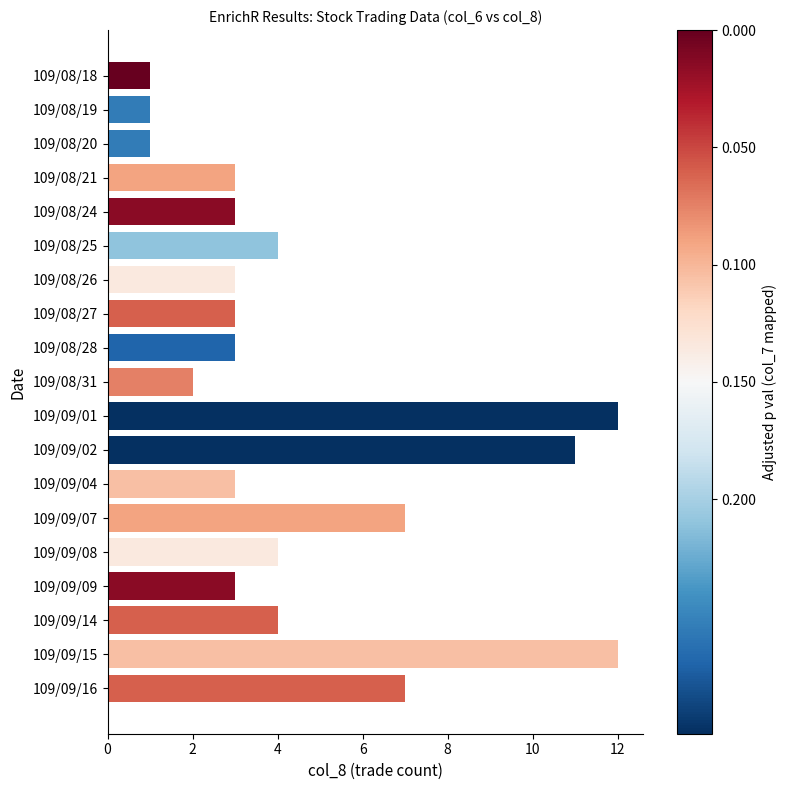

Reading top to bottom, what are all the values shown in this chart?

109/08/18=1	109/08/19=1	109/08/20=1	109/08/21=3	109/08/24=3	109/08/25=4	109/08/26=3	109/08/27=3	109/08/28=3	109/08/31=2	109/09/01=12	109/09/02=11	109/09/04=3	109/09/07=7	109/09/08=4	109/09/09=3	109/09/14=4	109/09/15=12	109/09/16=7